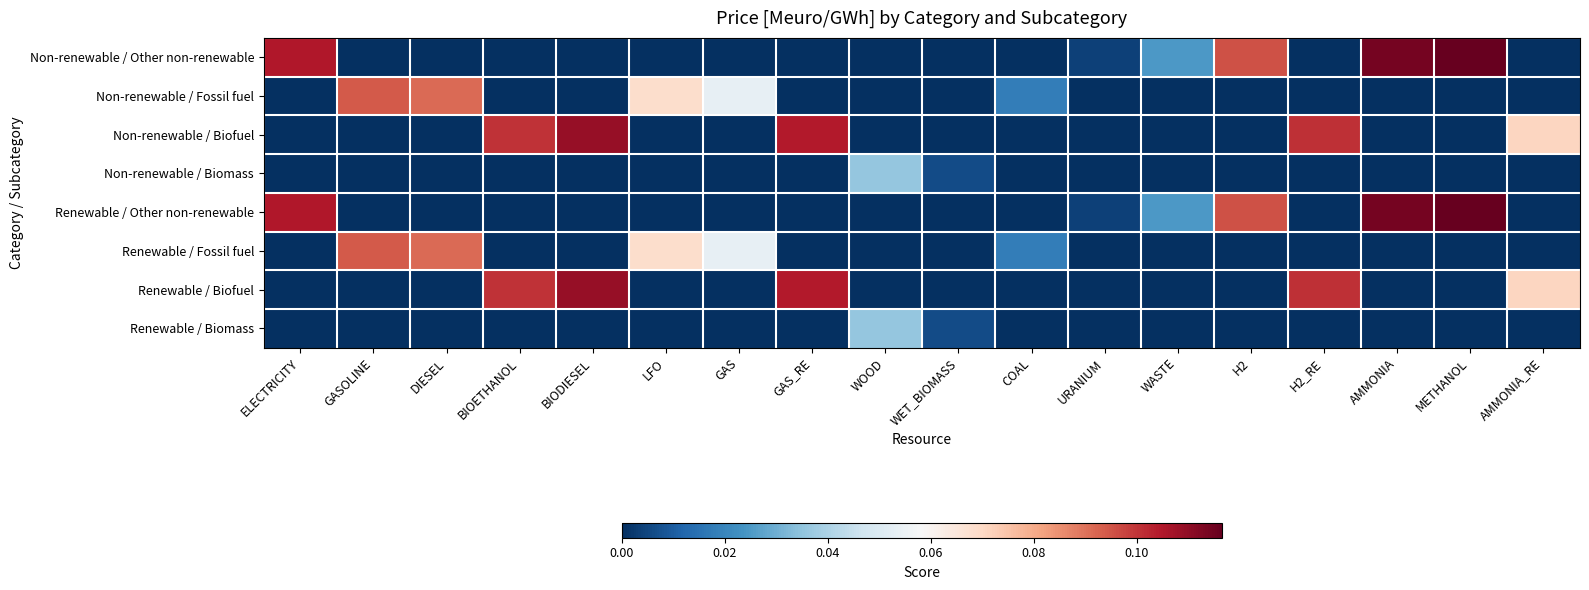

Count the number of data series in this chart.

8